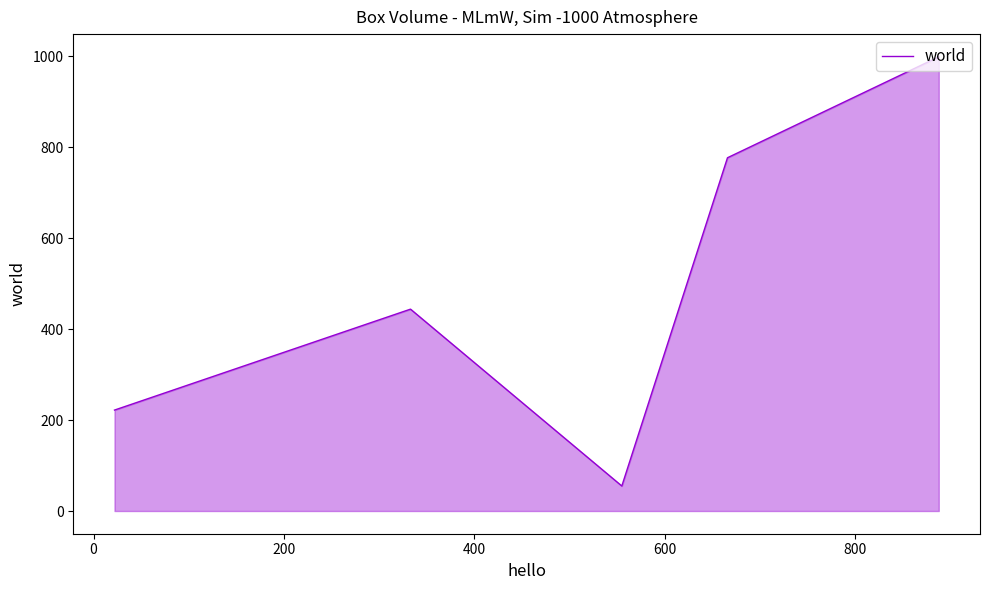

What is the minimum value shown in the chart?

55